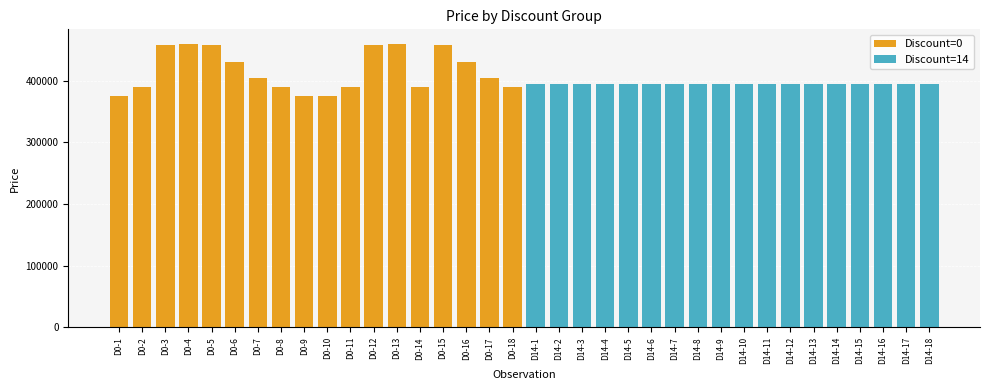

List the series in order of their overall mean, lowest first.

Discount=14, Discount=0